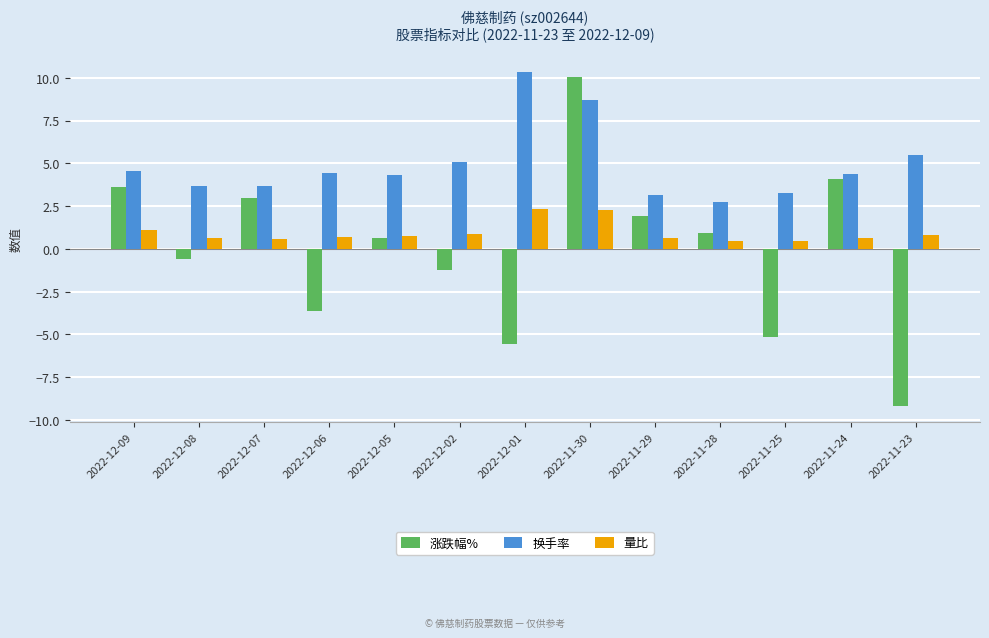

What is the sum of all 换手率 values?

63.9